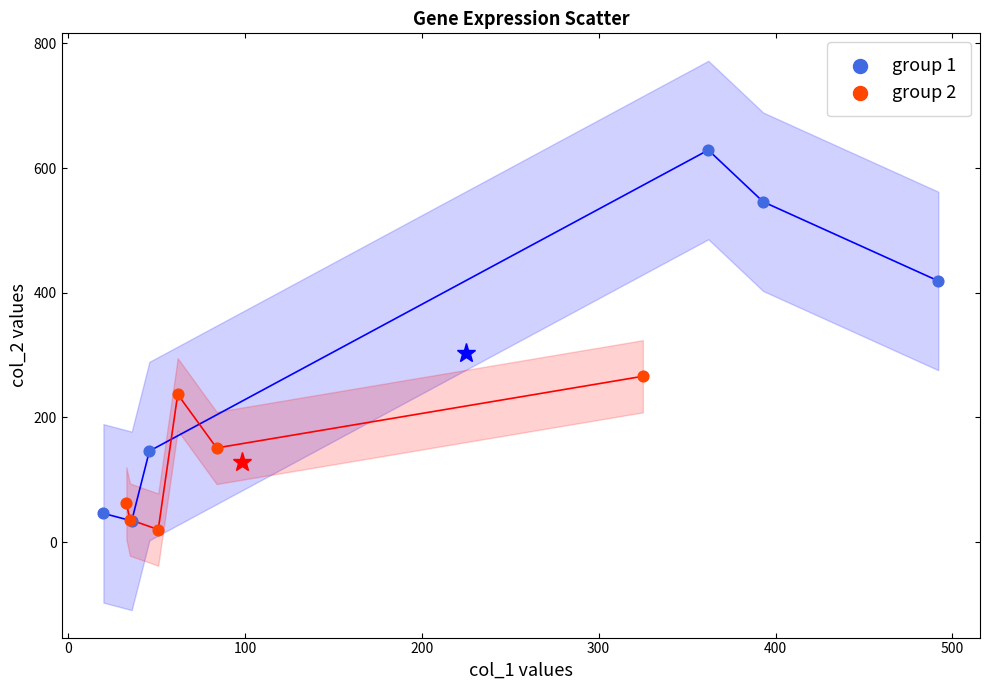

Which series has the largest Y range (max minus min)?

group 1